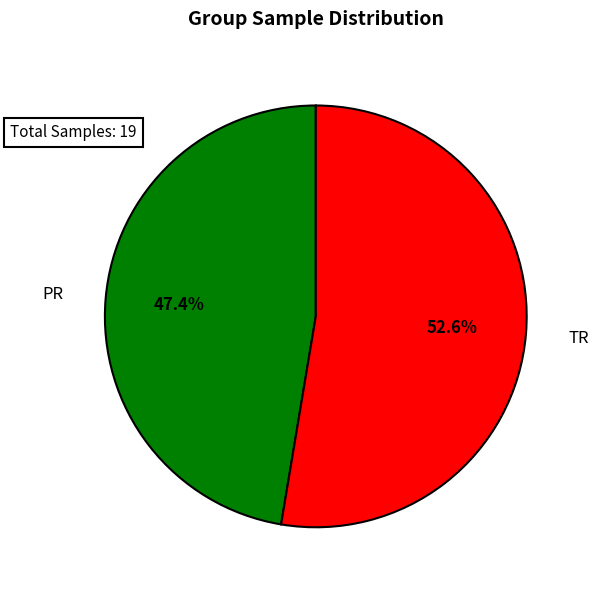

Does any single category account for the majority?

Yes